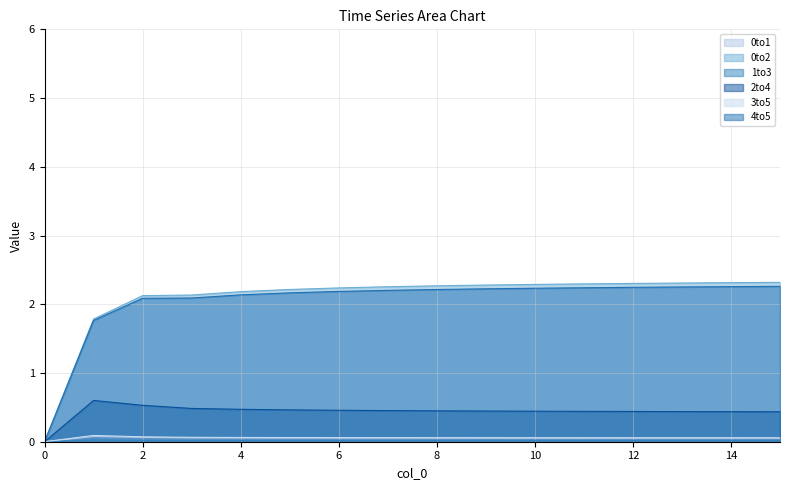

True or false: 2to4 and 1to3 intersect in this chart.

False